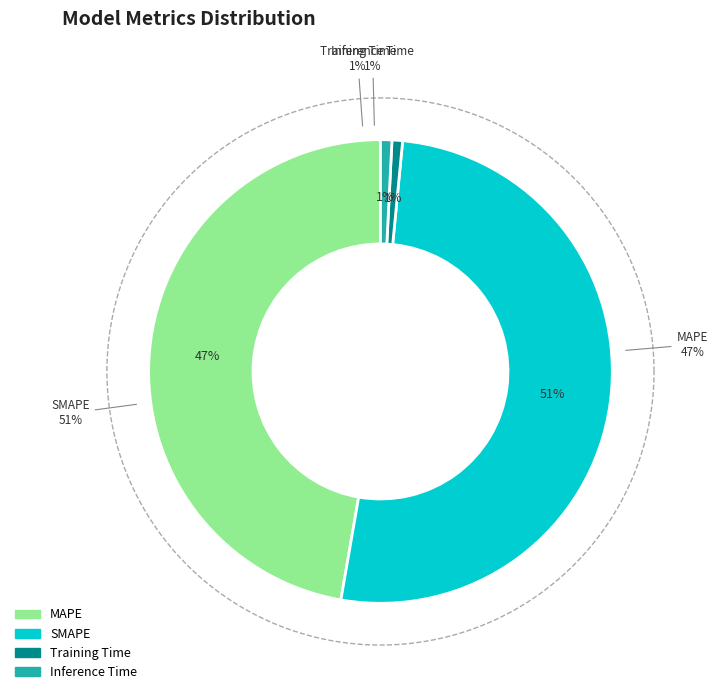

What is the total percentage of MAPE and Inference Time?

48.1%